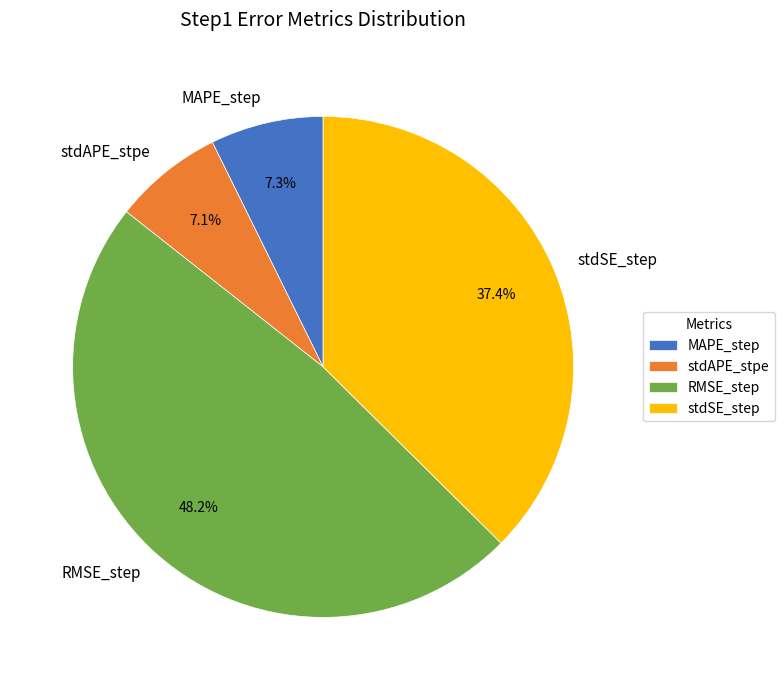

Is it true that MAPE_step is 22% of the pie?

False